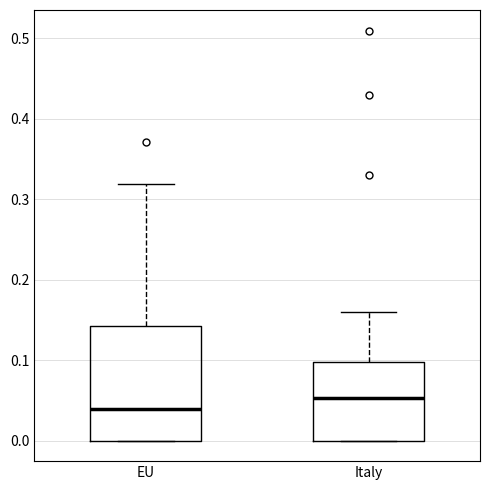

Where is the lower edge of the box for Italy on the y-axis? The values are not printed on the chart, so give them approximately, as read against the axis.

0.00